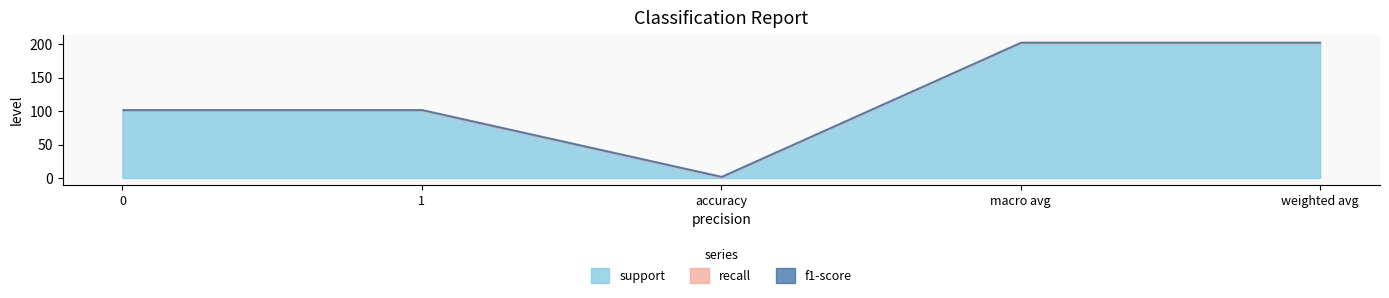

How many lines are shown in the chart?

3